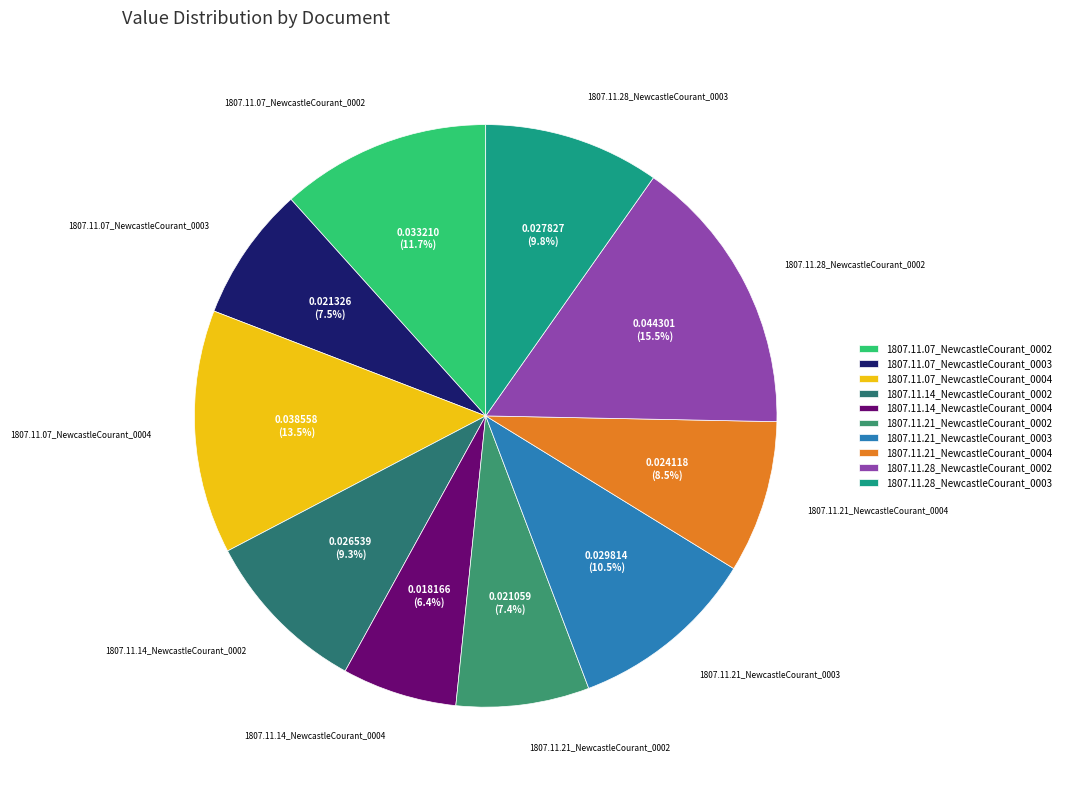

What is the total percentage of 1807.11.21_NewcastleCourant_0002 and 1807.11.21_NewcastleCourant_0004?

15.9%